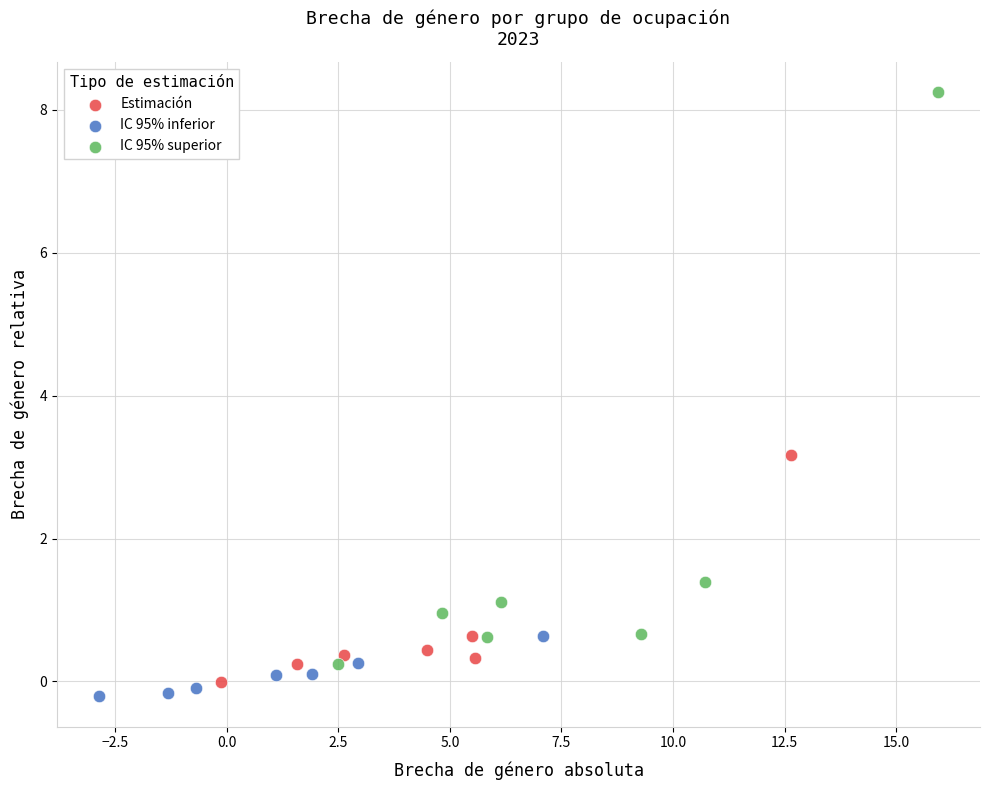

Which series has the widest spread of Y values?

IC 95% superior